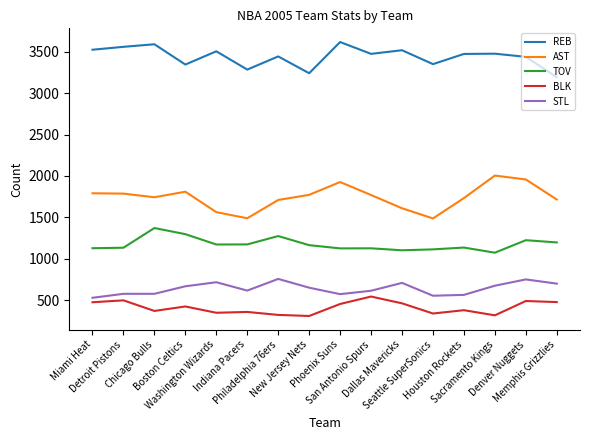

Is it true that STL equals 716 at Washington Wizards?

True